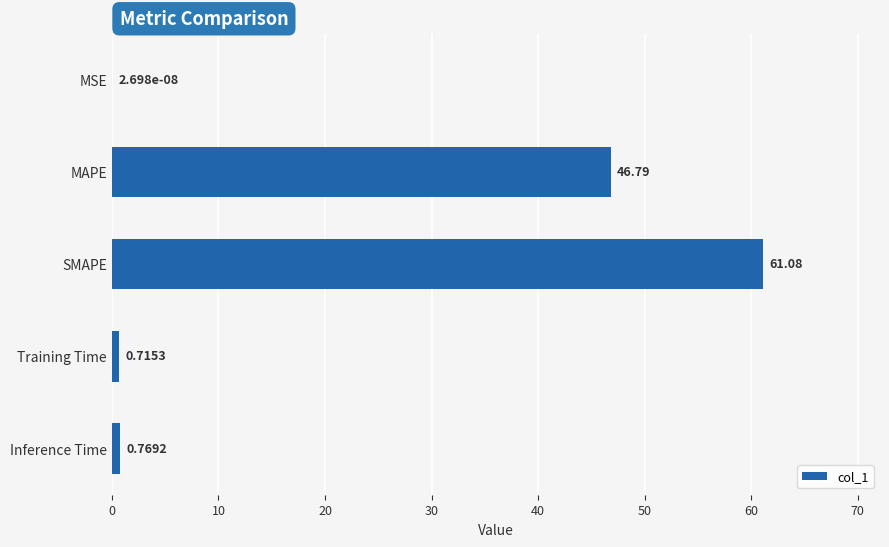

What is the sum of all values?

109.4